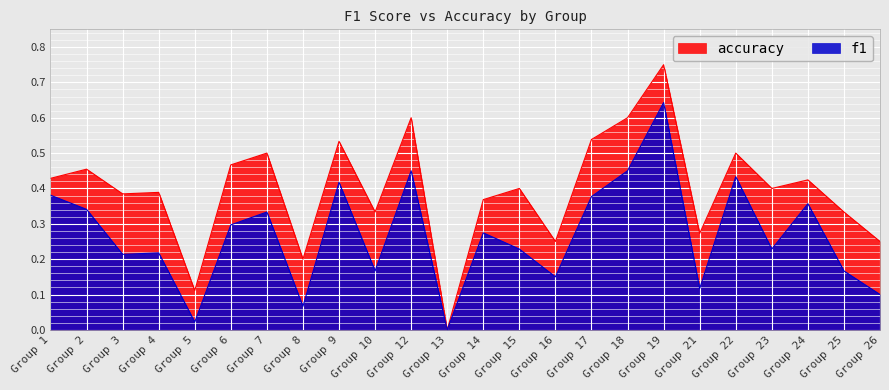

True or false: f1 and accuracy intersect in this chart.

False